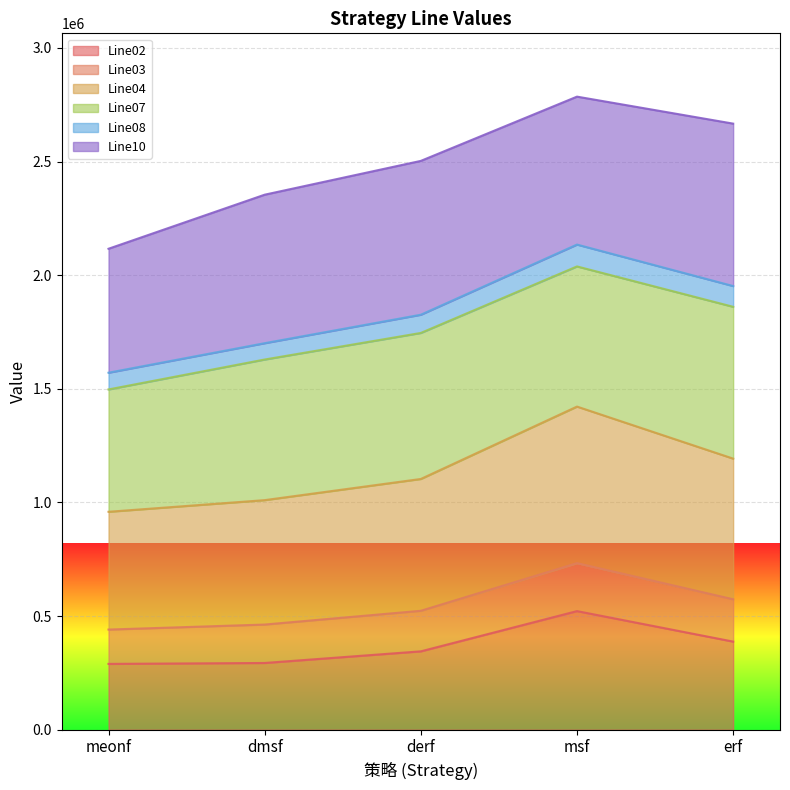

What is the difference between the Line04 values at meonf and dmsf?

51266